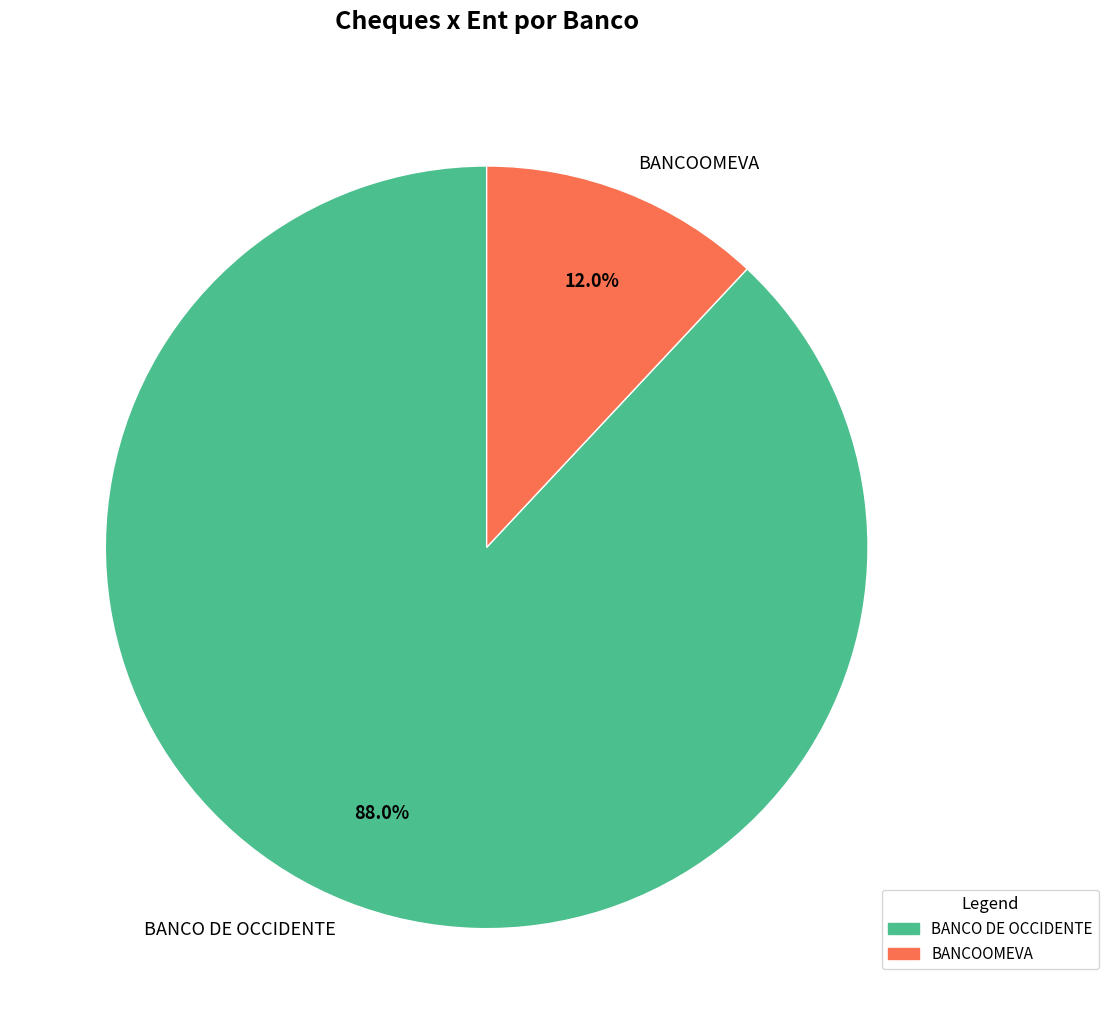

What is the majority slice?

BANCO DE OCCIDENTE